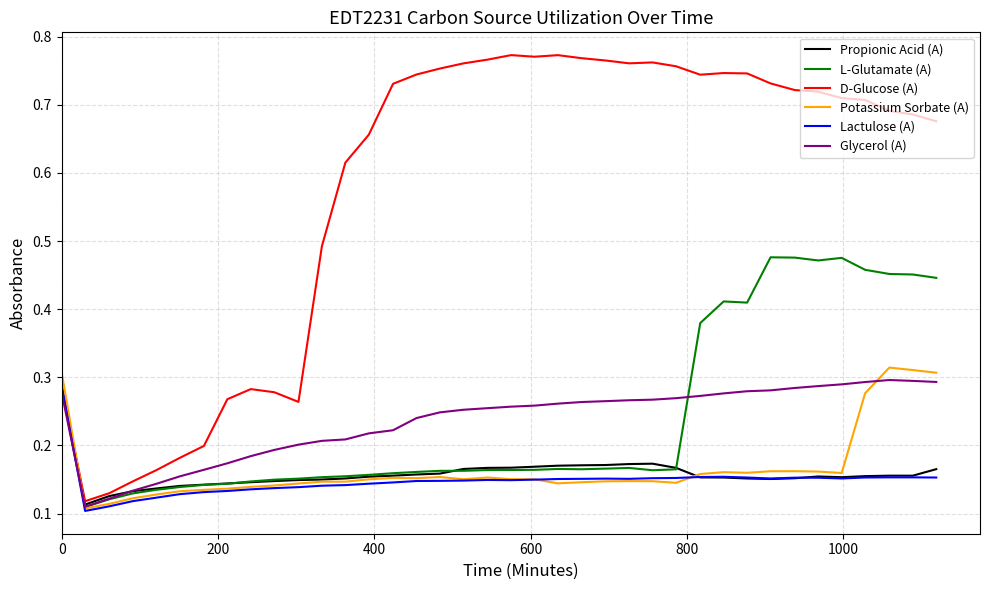

Which series has the widest spread of values?

D-Glucose (A)